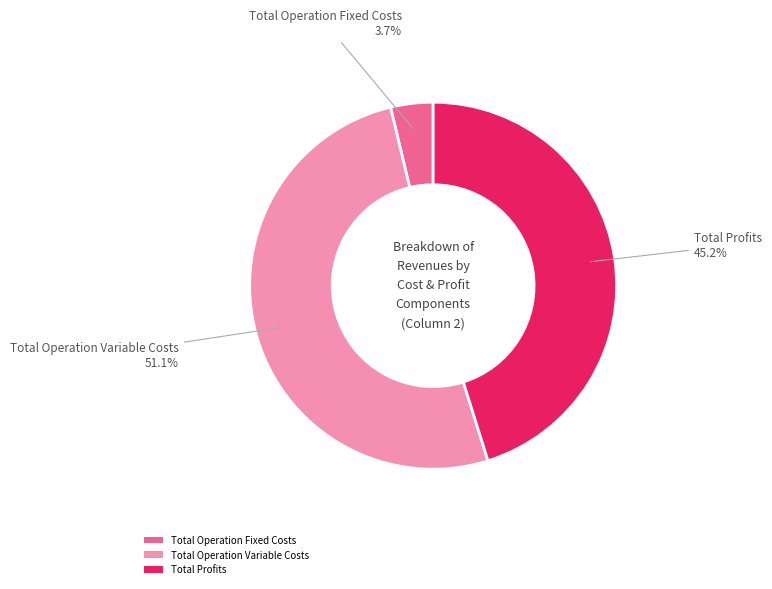

Rank the categories by value from highest to lowest.

Total Operation Variable Costs, Total Profits, Total Operation Fixed Costs